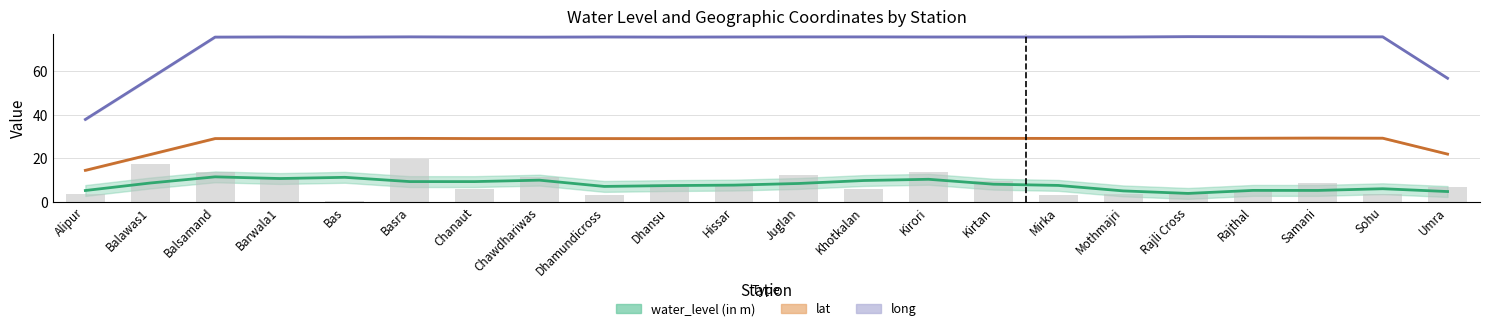

What is the label of the 12th bar from the right?

Hissar